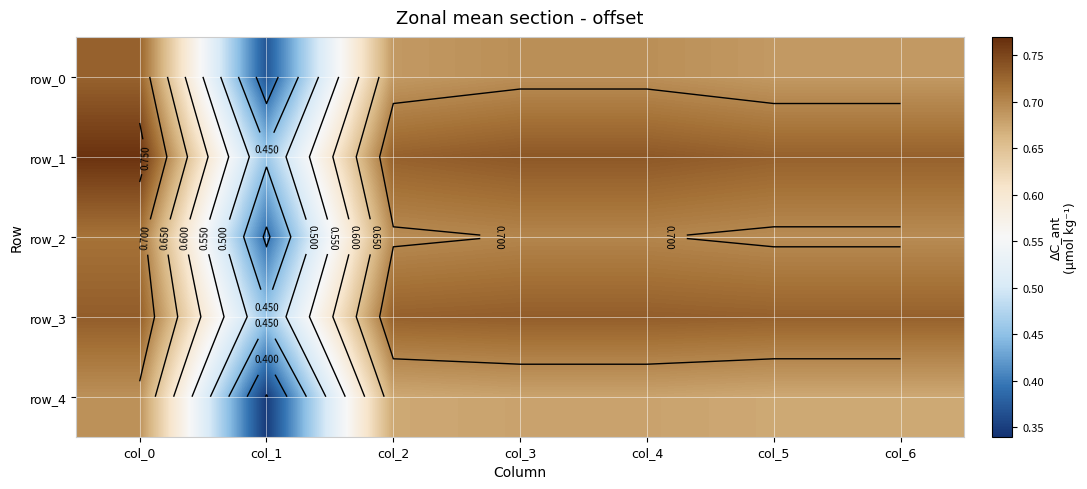

What is the difference between the maximum and minimum values in the row_4 series?

0.3